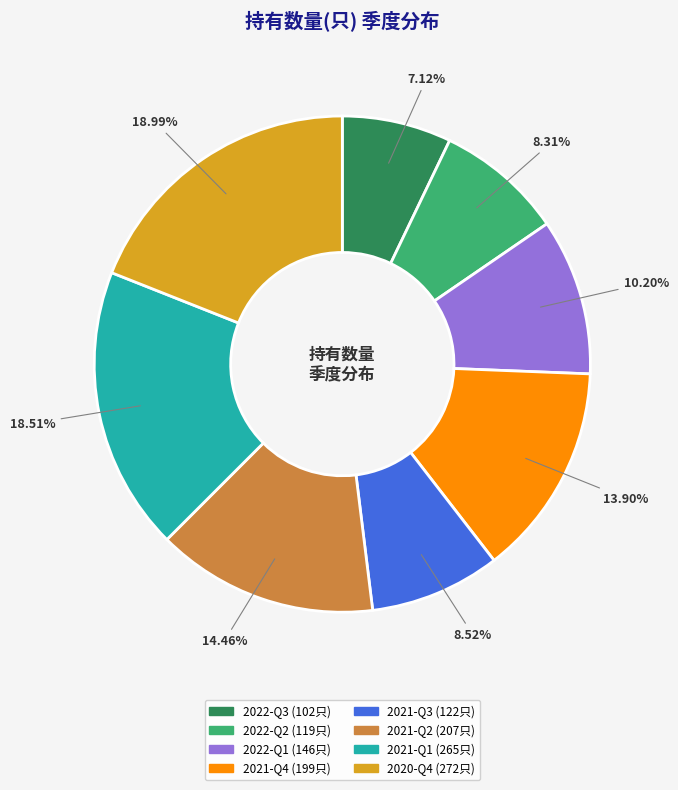

Combined, do 2020-Q4 and 2022-Q2 account for over 50%?

No